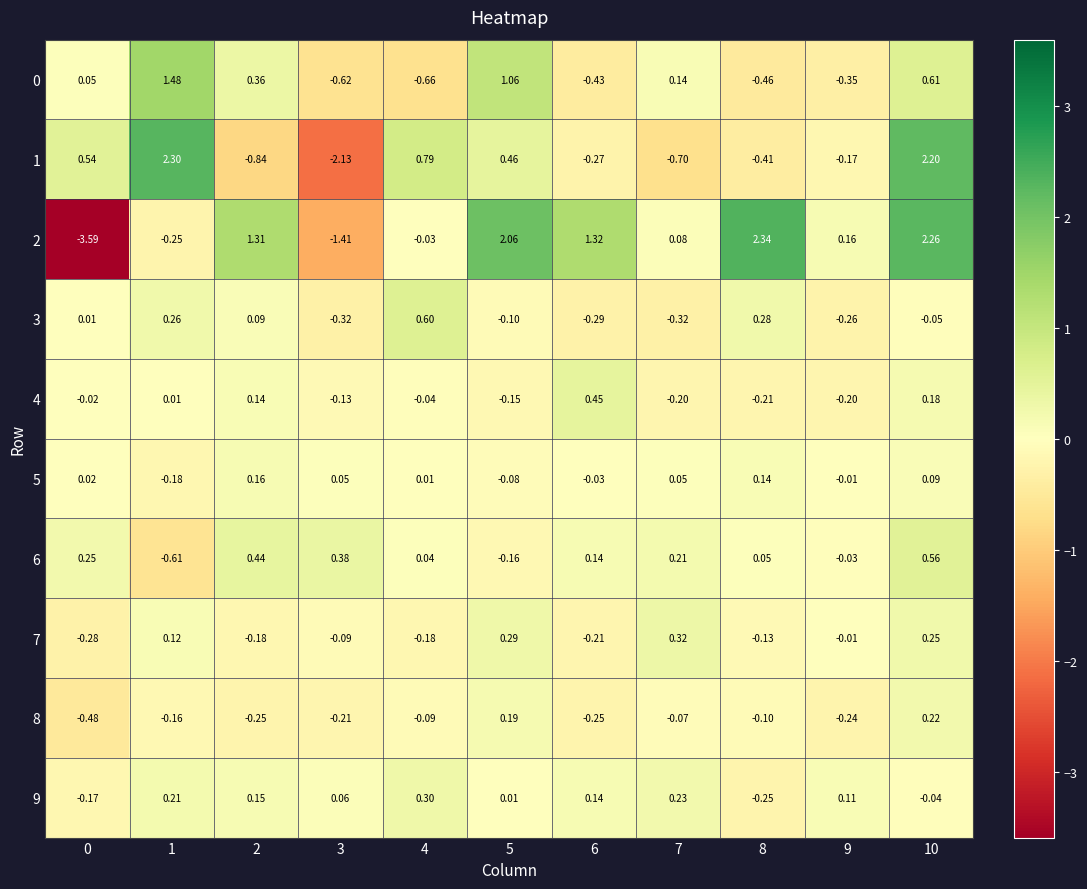

Is the value of 5 at 10 greater than the value of 4 at 0?

Yes